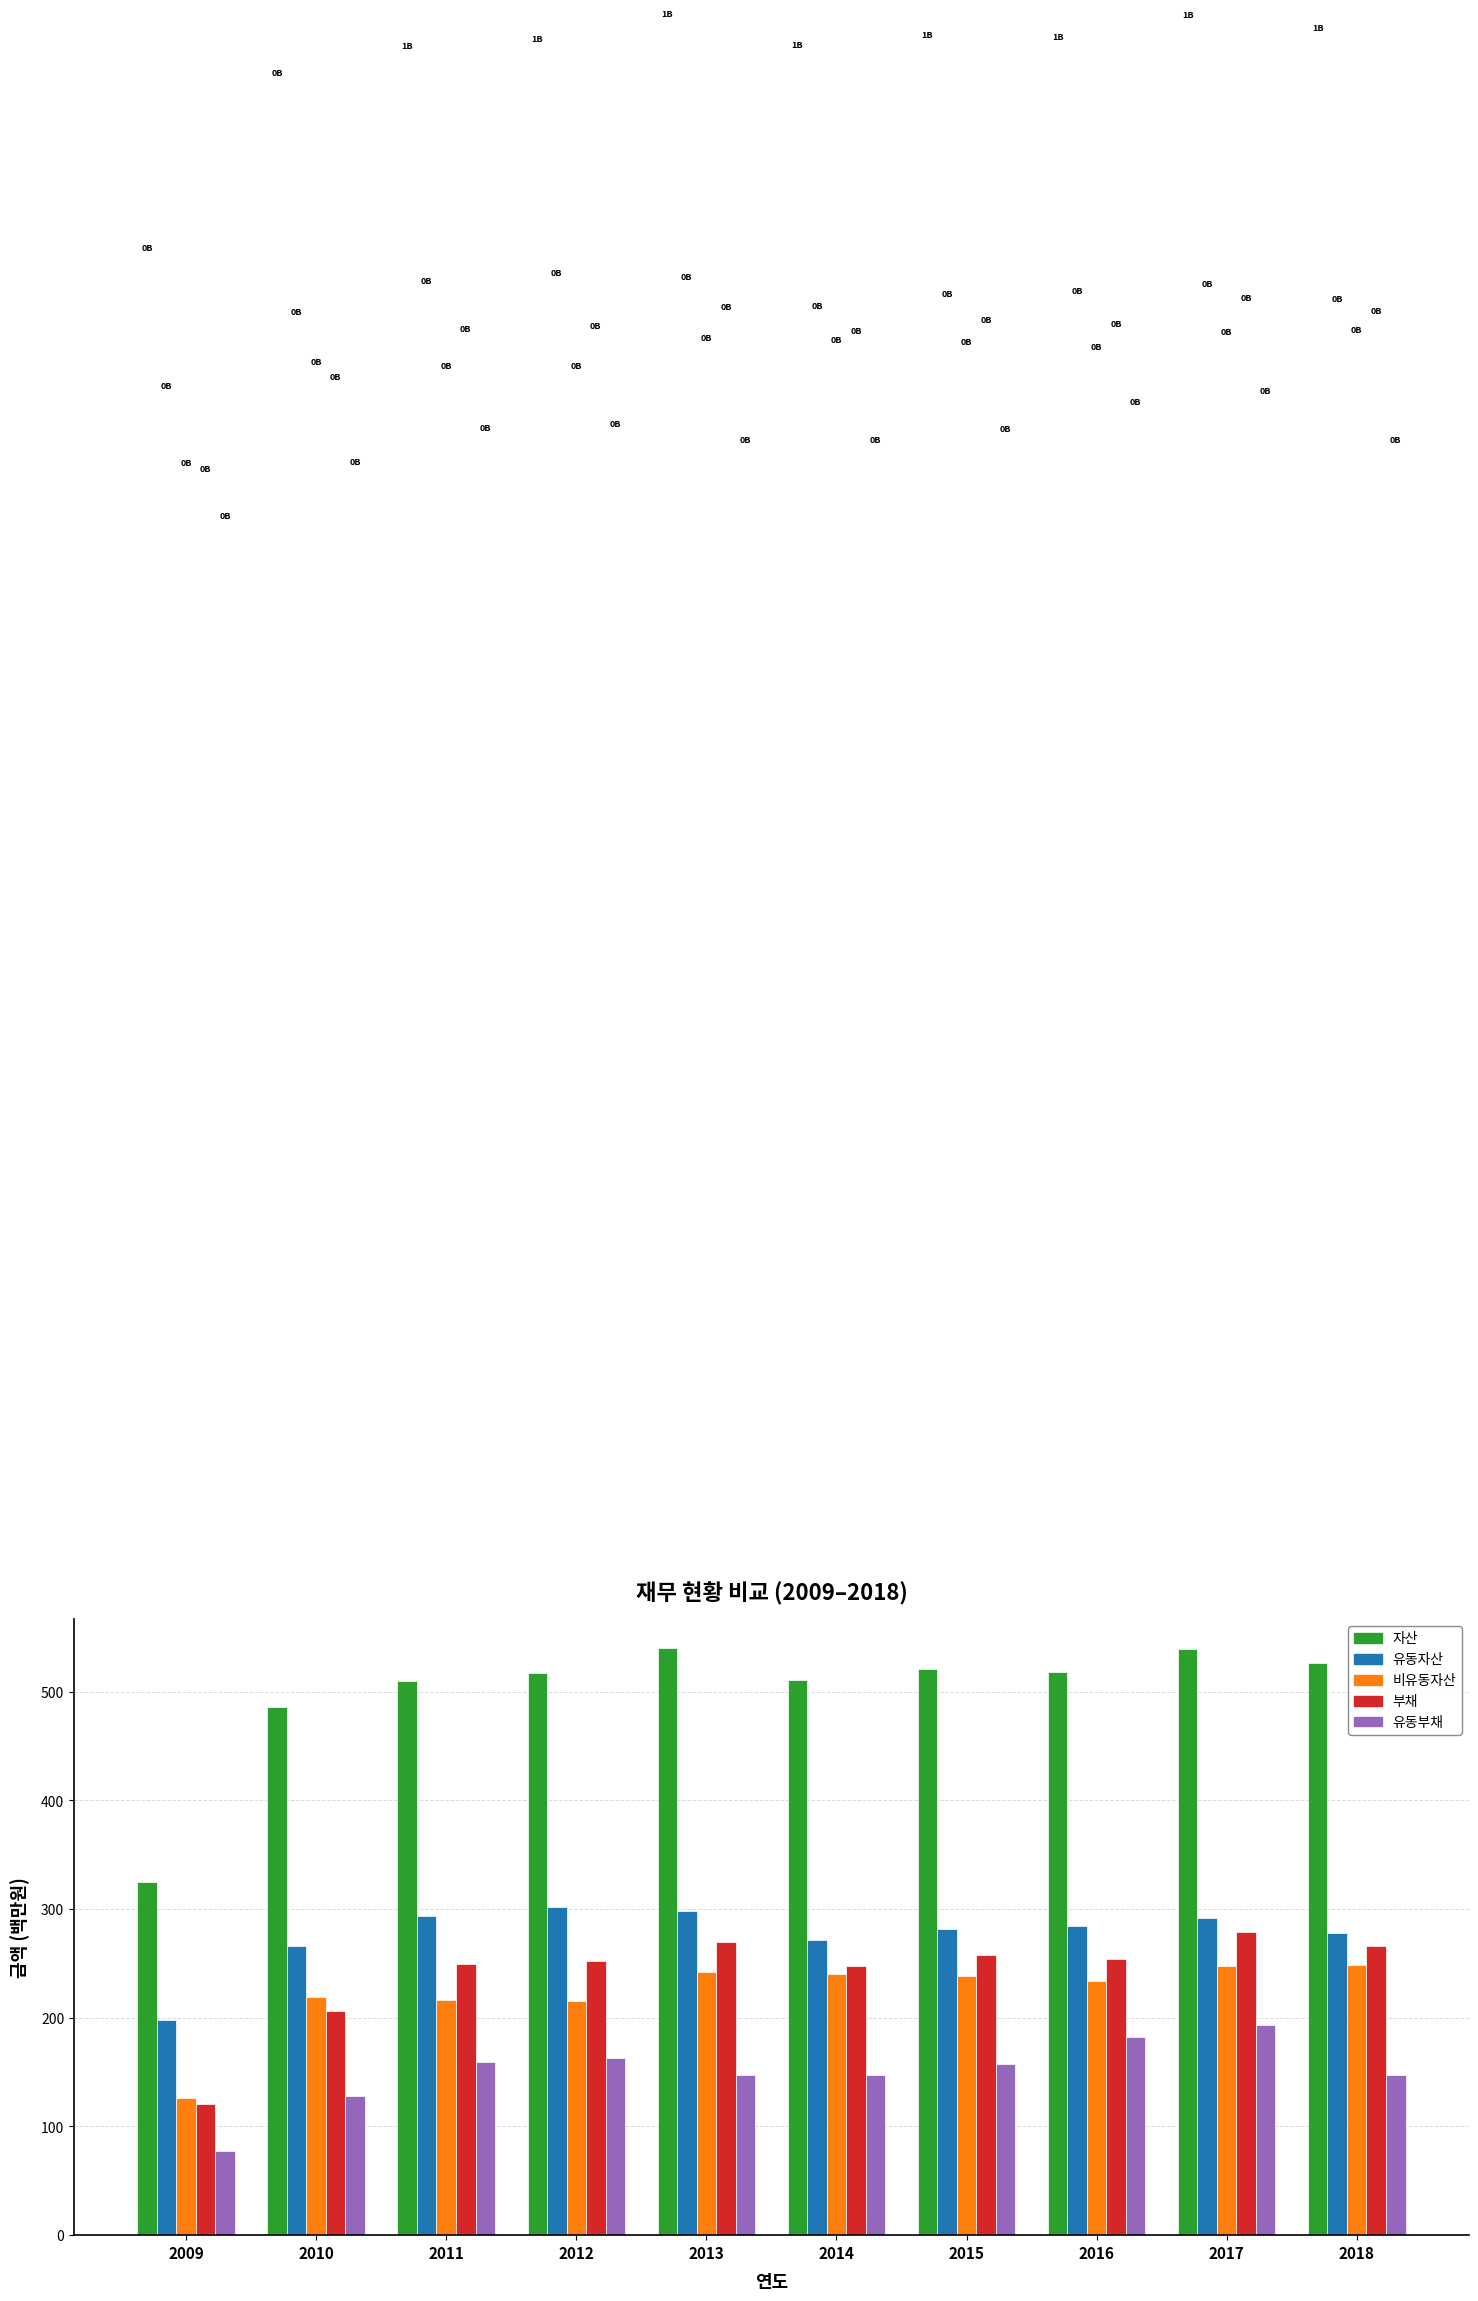

What is the smallest value displayed?

77.5